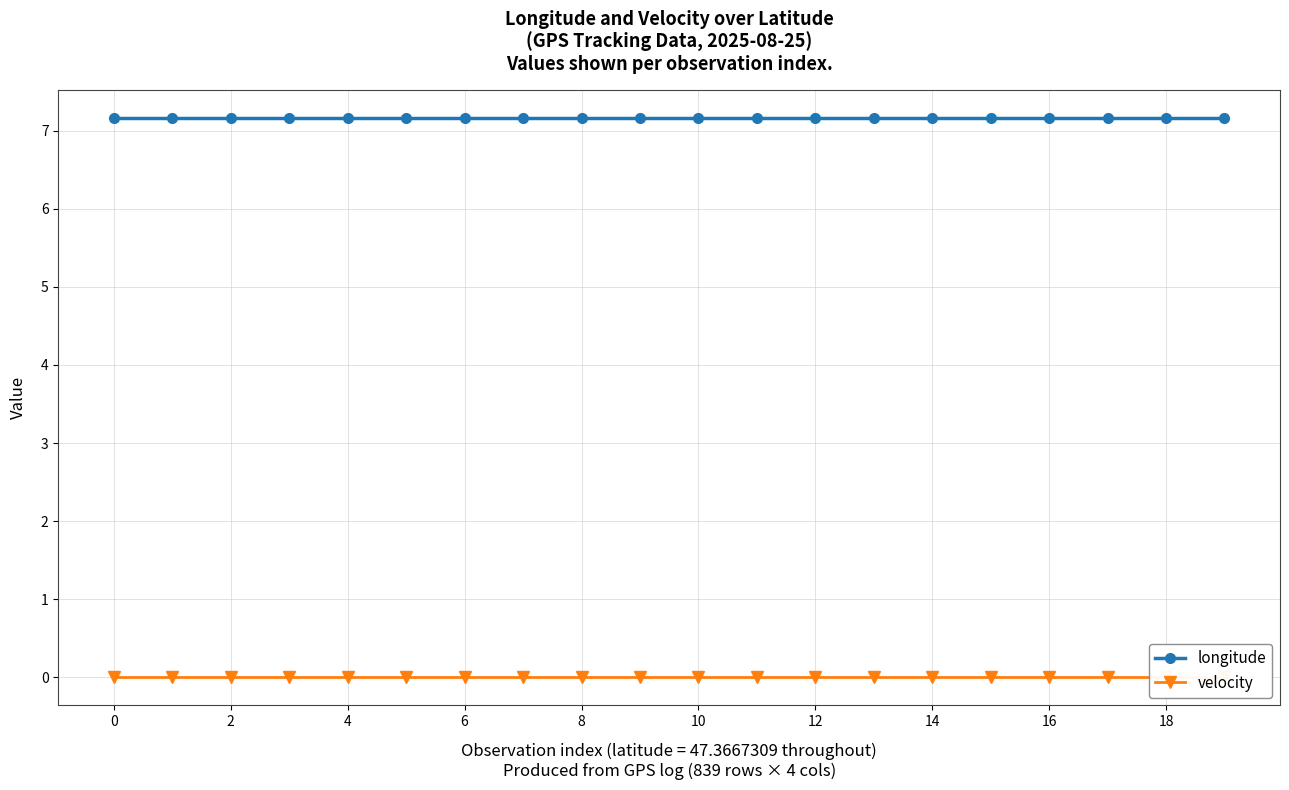

Does the chart display data point markers on the line(s)?

Yes